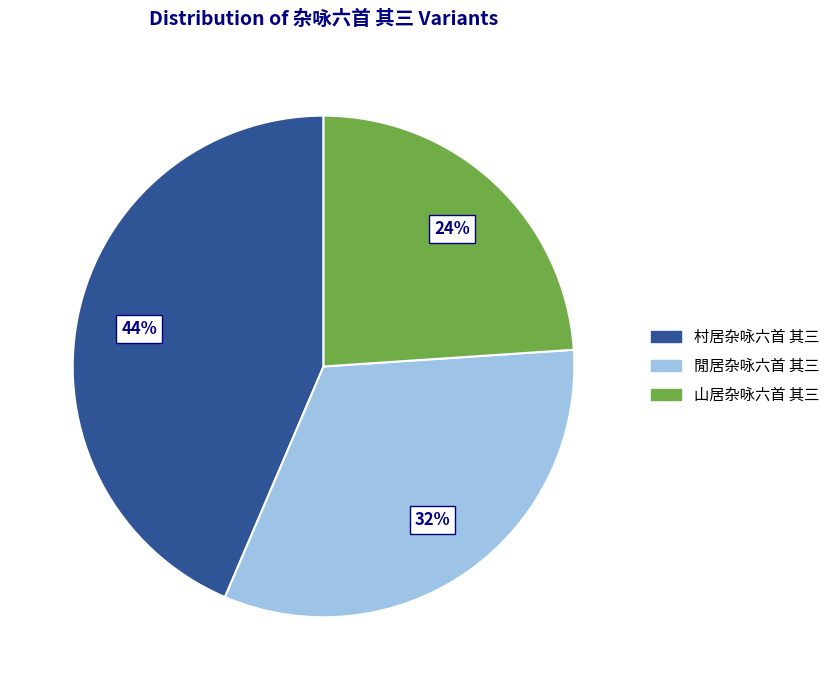

Count the number of slices in the pie.

3